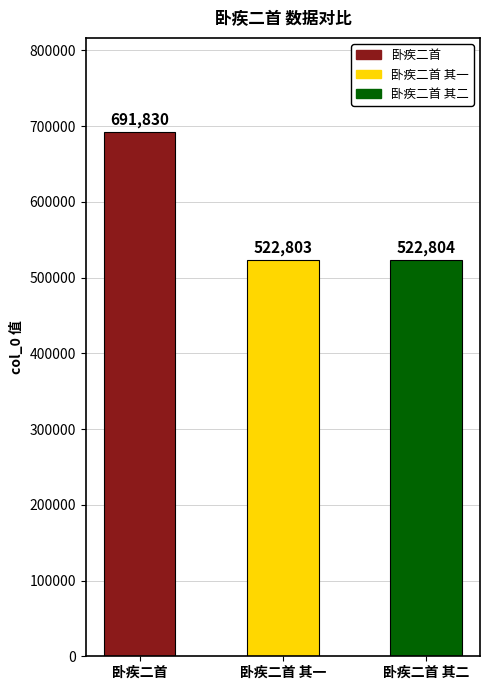

At which label is the value closest to 607316?

卧疾二首 其二